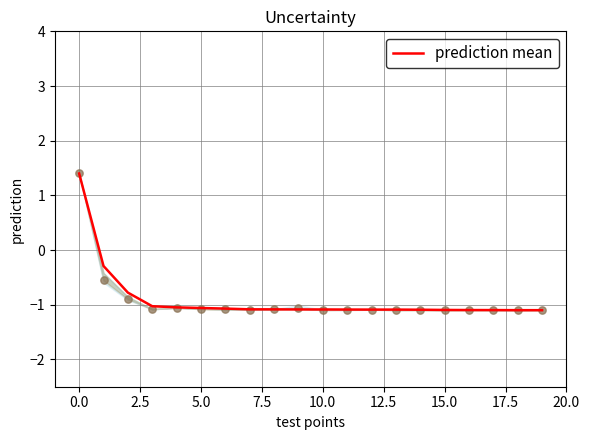

Which series contains the highest Y value?

prediction mean